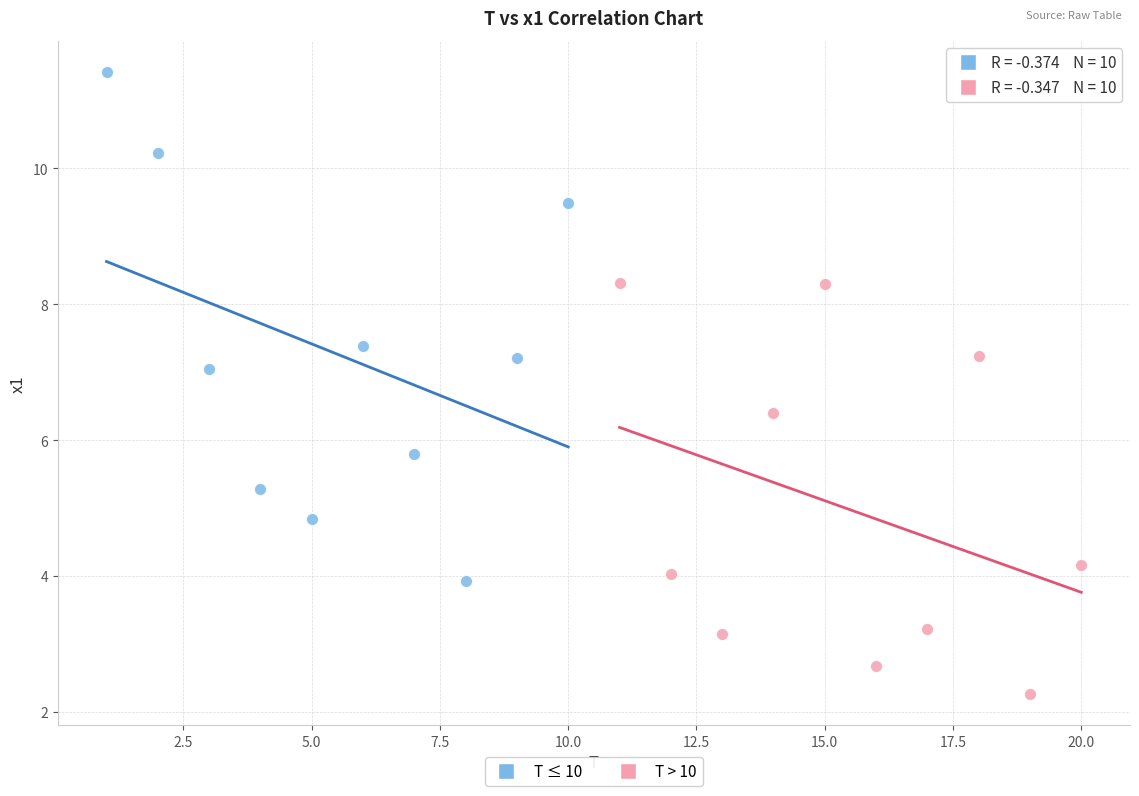

What are all the series names shown in the legend?

T ≤ 10, T > 10